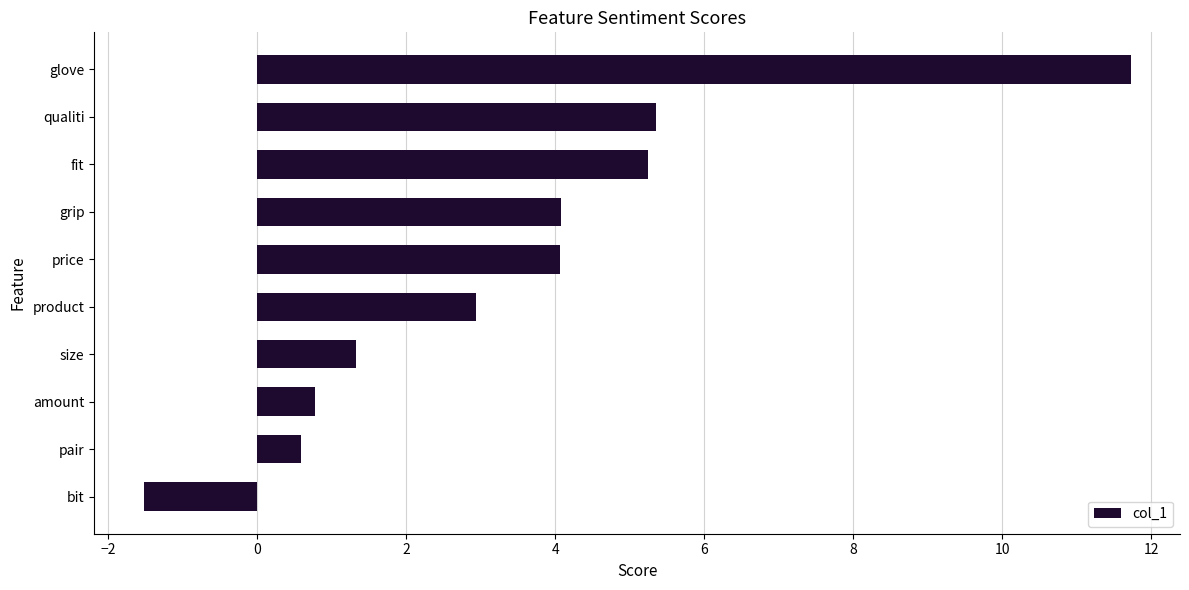

Is it true that the value at amount is 0.8?

True